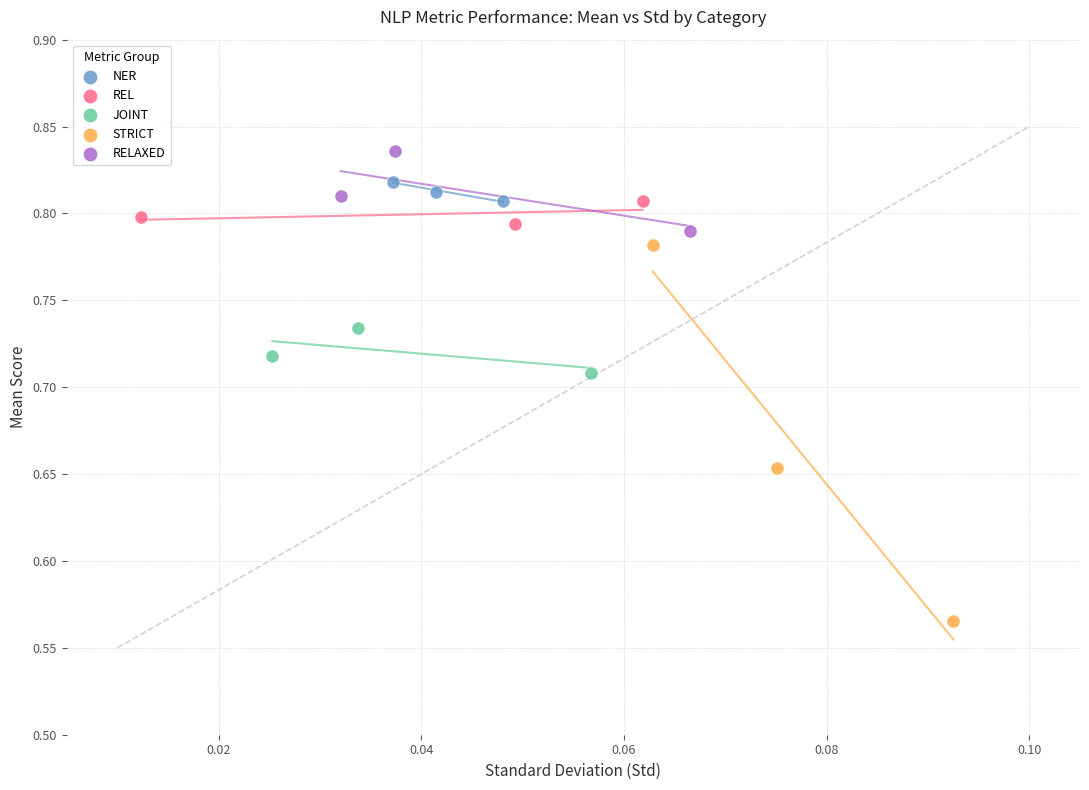

Which series contains the lowest Y value?

STRICT